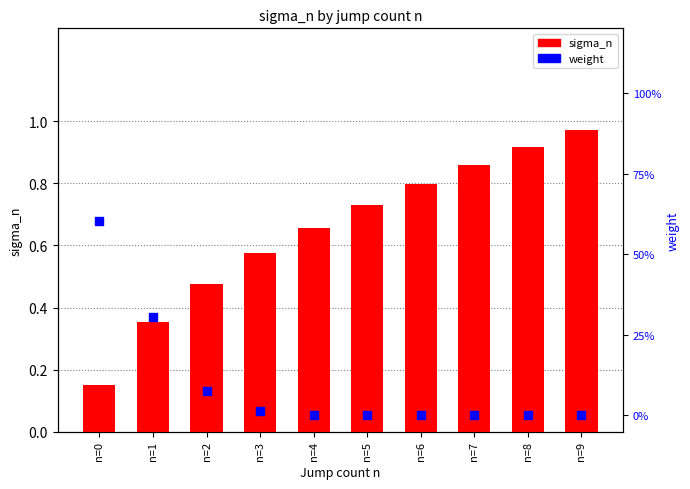

Is the value of weight at n=1 greater than the value of sigma_n at n=5?

Yes